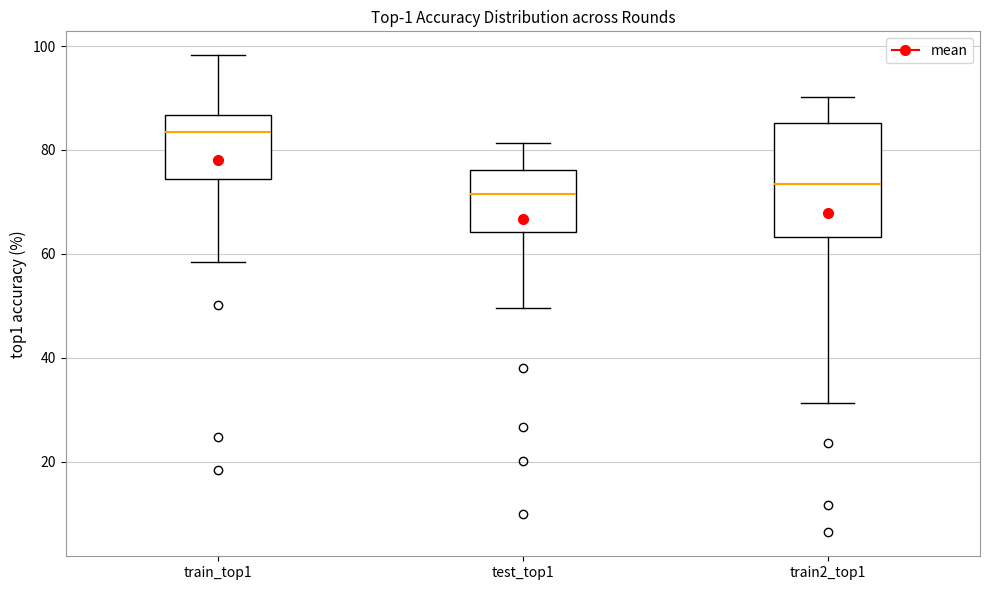

Reading left to right, transcribe this box plot: for each box, give where its median line is, the range the box spans, and where its two whiskers end, as read against the y-axis. The values are not printed on the chart, so give them approximately, as read against the axis.

train_top1: median 84, box 74 to 86, whiskers 58 to 98
test_top1: median 72, box 64 to 76, whiskers 50 to 82
train2_top1: median 74, box 64 to 86, whiskers 32 to 90